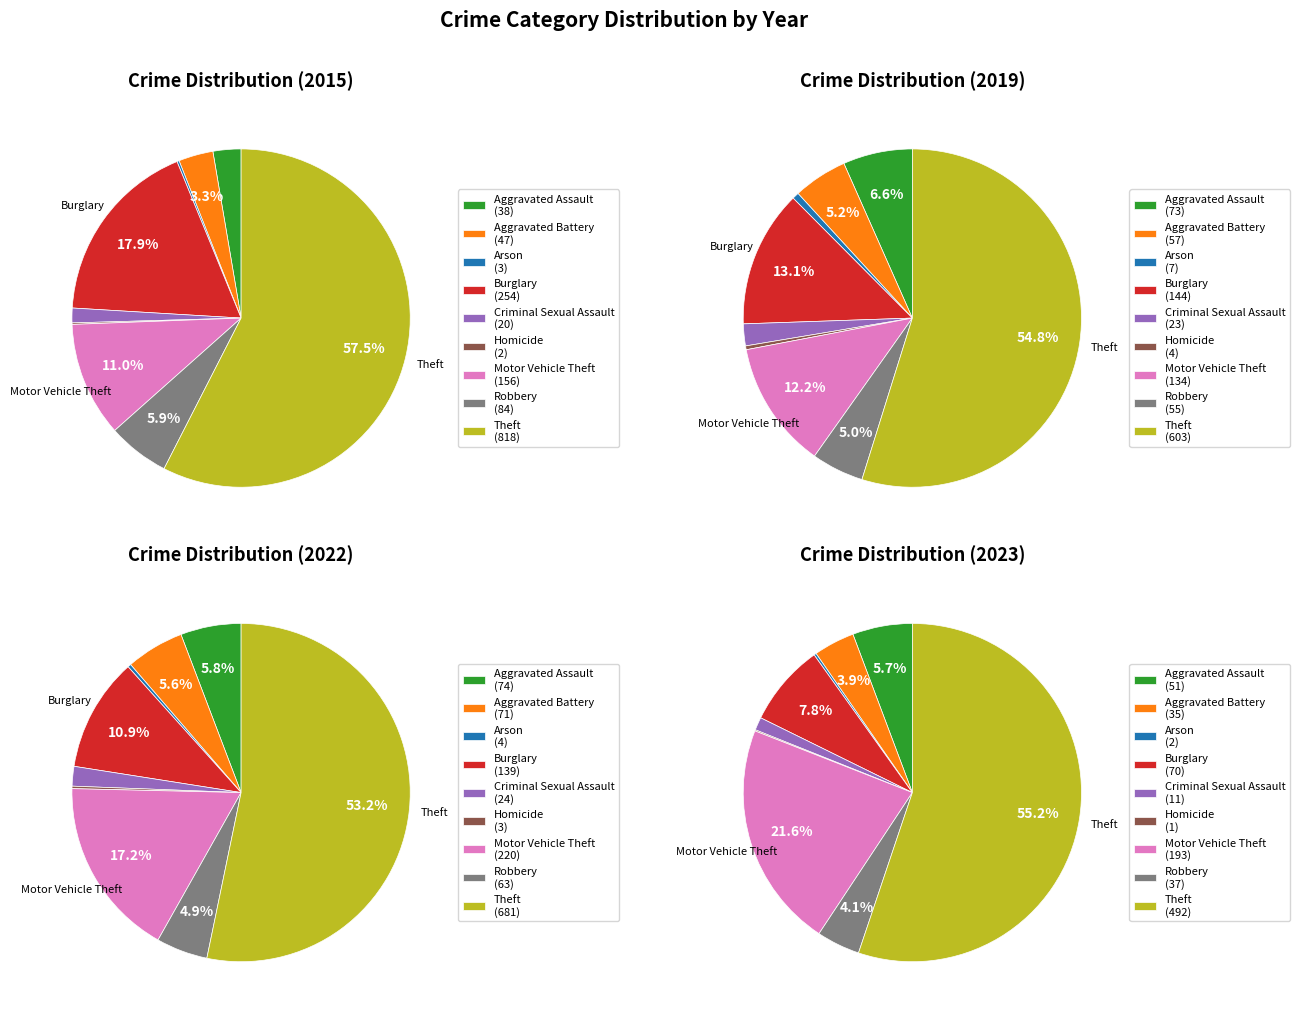

Count the number of slices in the pie.

9